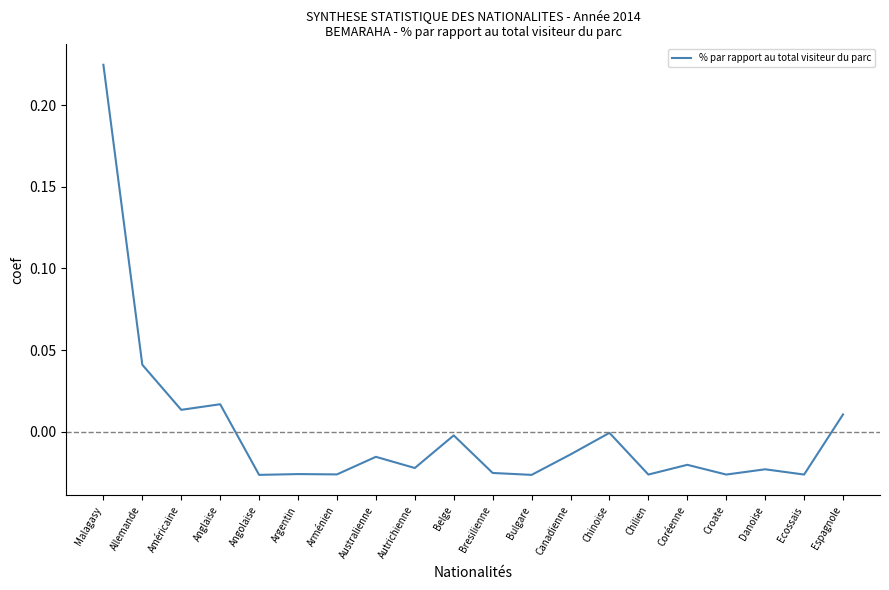

Between Australienne and Anglaise, which is larger?

Anglaise